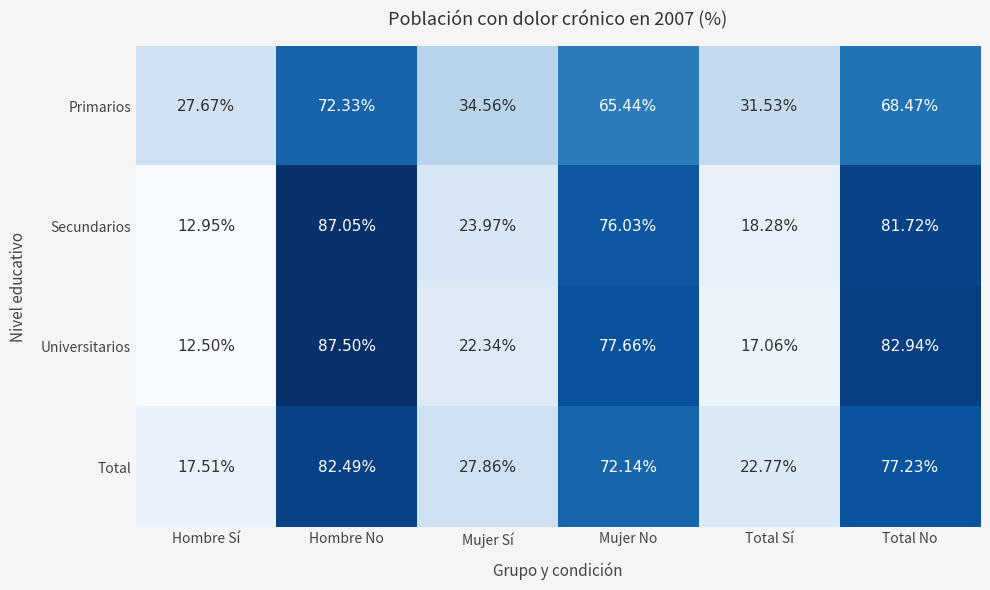

What is the spread (max minus min) of values at Mujer No?

12.2